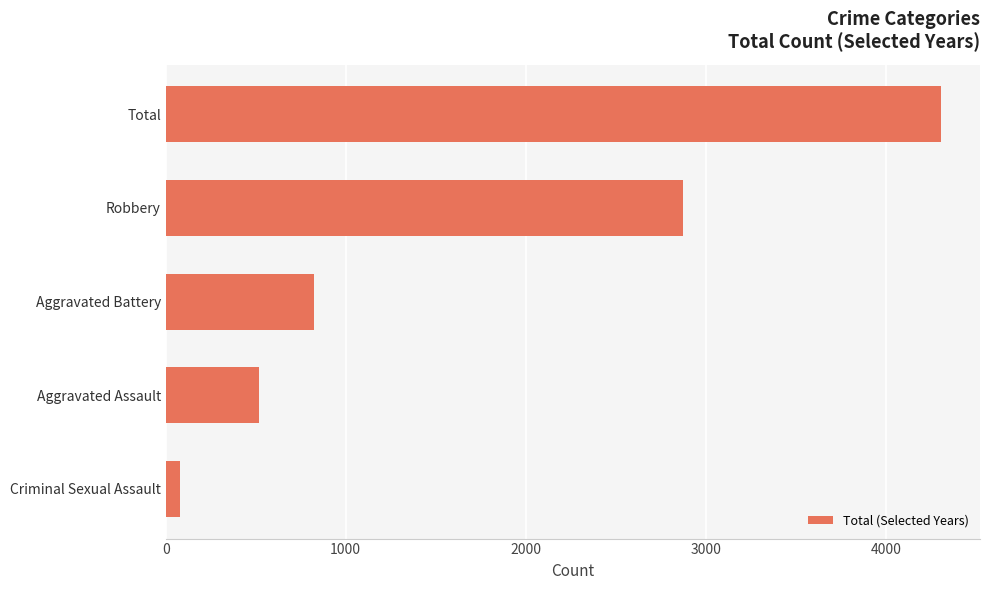

The chart shows a value of 2876 at Robbery. True or false?

True